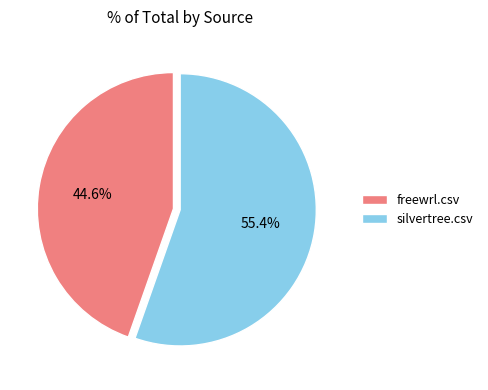

Which has a higher value, freewrl.csv or silvertree.csv?

silvertree.csv